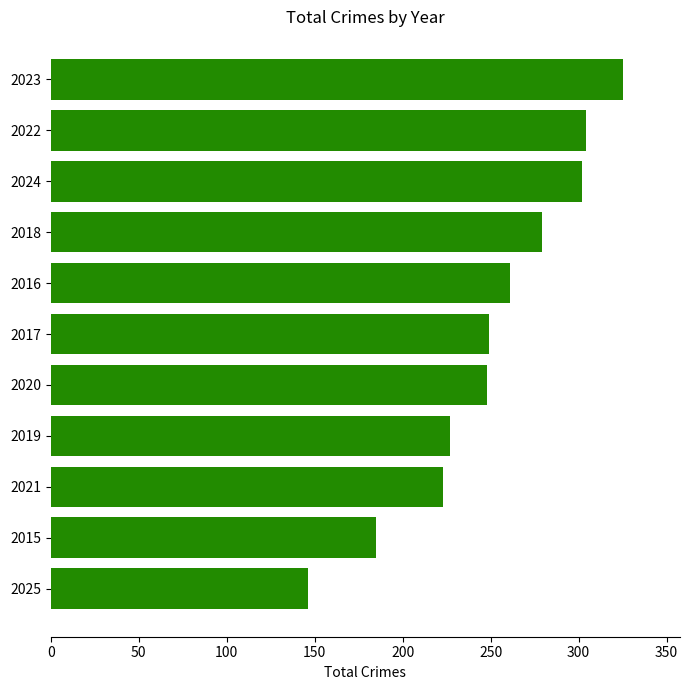

What is the sum of the values at 2016 and 2021?

484